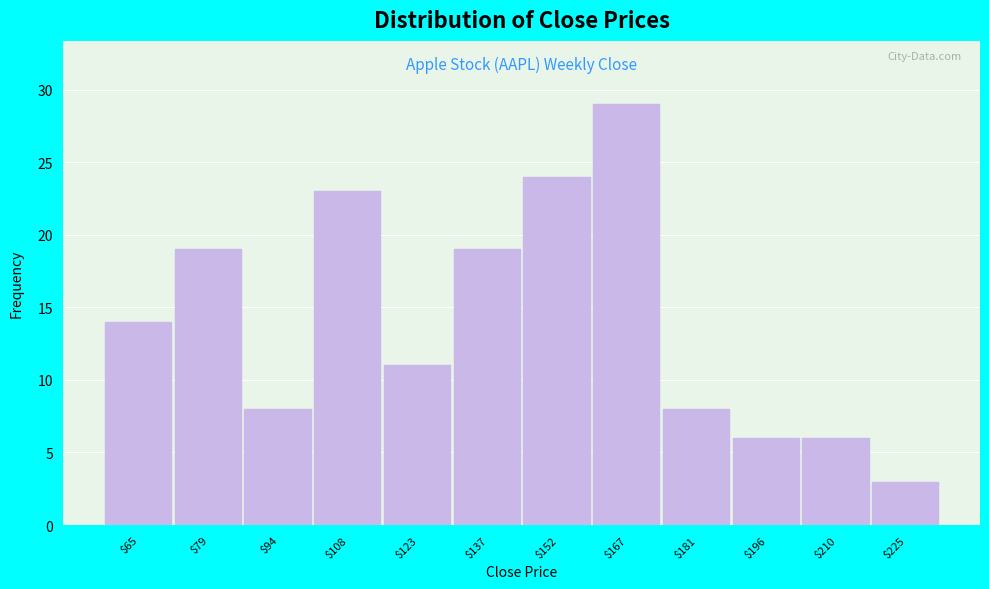

Reading right to left, what are all the values shown in this chart?

3	6	6	8	29	24	19	11	23	8	19	14